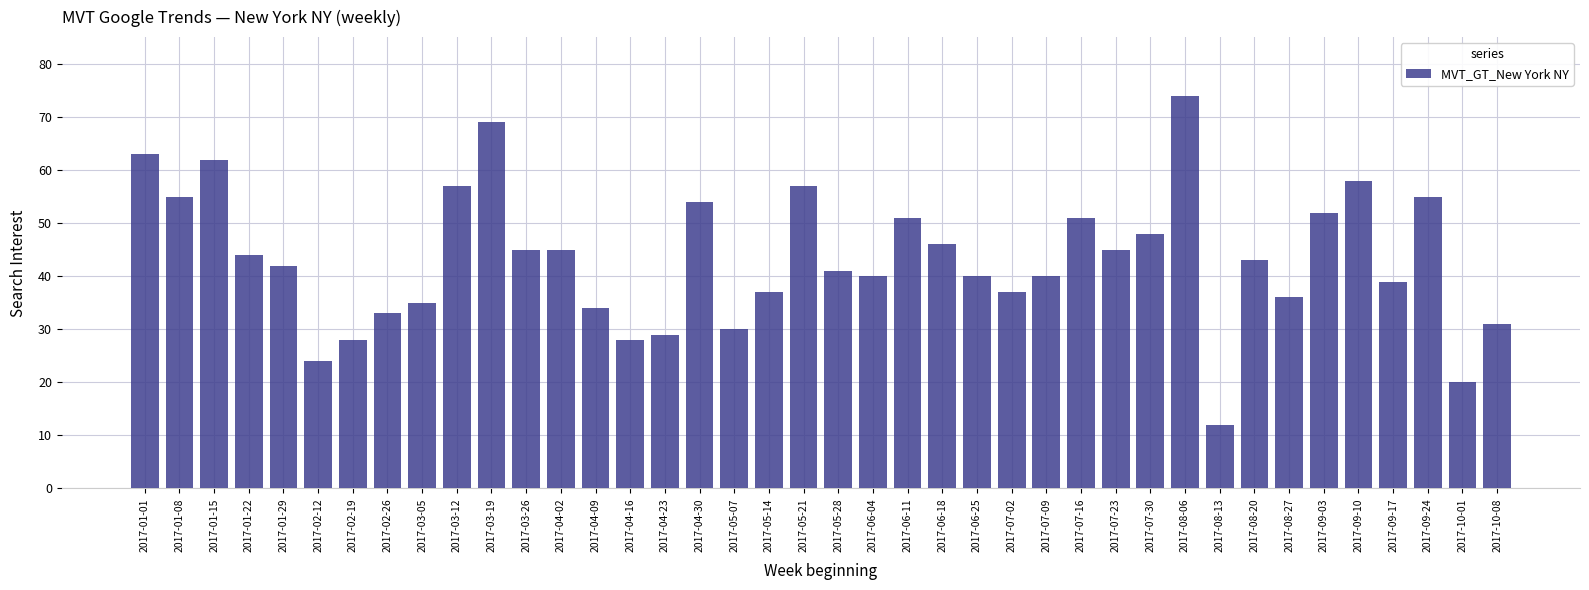

What is the label of the 32nd bar from the left?

2017-08-13